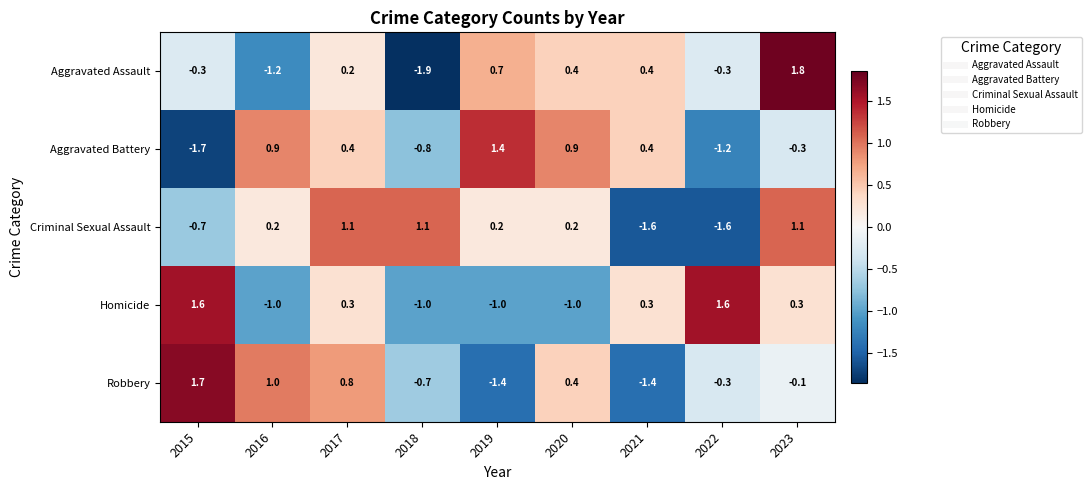

Which series has the largest total across all categories?

Homicide